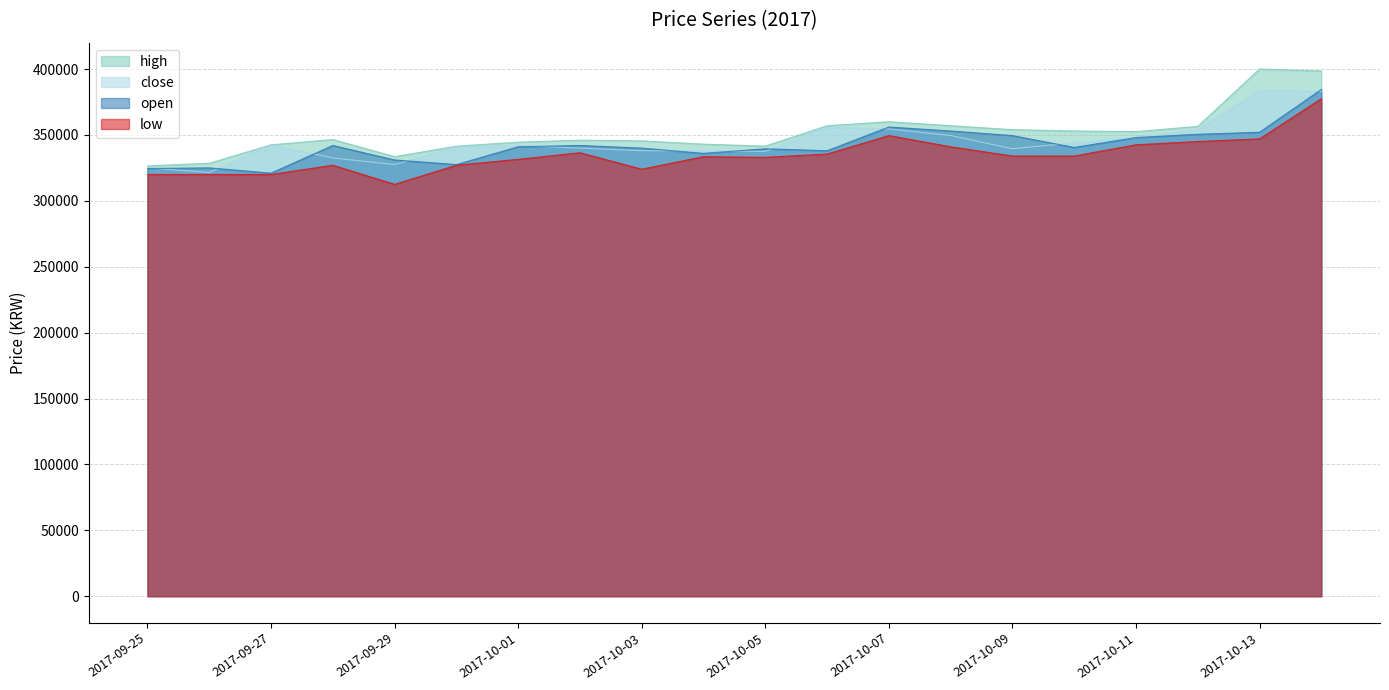

Reading left to right, extract all data points from this chart.

close: 2017-09-25=325000	2017-09-26=321500	2017-09-27=342500	2017-09-28=332500	2017-09-29=327500	2017-09-30=341000	2017-10-01=342000	2017-10-02=340000	2017-10-03=338000	2017-10-04=338000	2017-10-05=337500	2017-10-06=356000	2017-10-07=354500	2017-10-08=349500	2017-10-09=339500	2017-10-10=344000	2017-10-11=348000	2017-10-12=354000	2017-10-13=384000	2017-10-14=383000
open: 2017-09-25=324500	2017-09-26=325000	2017-09-27=321000	2017-09-28=342000	2017-09-29=331000	2017-09-30=327500	2017-10-01=341000	2017-10-02=342000	2017-10-03=340000	2017-10-04=336000	2017-10-05=339500	2017-10-06=338000	2017-10-07=356000	2017-10-08=353000	2017-10-09=349500	2017-10-10=340500	2017-10-11=348000	2017-10-12=350500	2017-10-13=352000	2017-10-14=384500
high: 2017-09-25=326500	2017-09-26=328500	2017-09-27=342500	2017-09-28=346500	2017-09-29=333500	2017-09-30=341500	2017-10-01=344500	2017-10-02=346000	2017-10-03=345500	2017-10-04=343000	2017-10-05=341500	2017-10-06=357000	2017-10-07=360000	2017-10-08=357000	2017-10-09=354000	2017-10-10=353000	2017-10-11=352500	2017-10-12=356500	2017-10-13=400000	2017-10-14=398500
low: 2017-09-25=320000	2017-09-26=320000	2017-09-27=320000	2017-09-28=327000	2017-09-29=312500	2017-09-30=327000	2017-10-01=331500	2017-10-02=336500	2017-10-03=324000	2017-10-04=333500	2017-10-05=333000	2017-10-06=335500	2017-10-07=349500	2017-10-08=341000	2017-10-09=334000	2017-10-10=334000	2017-10-11=342500	2017-10-12=345000	2017-10-13=347000	2017-10-14=377500